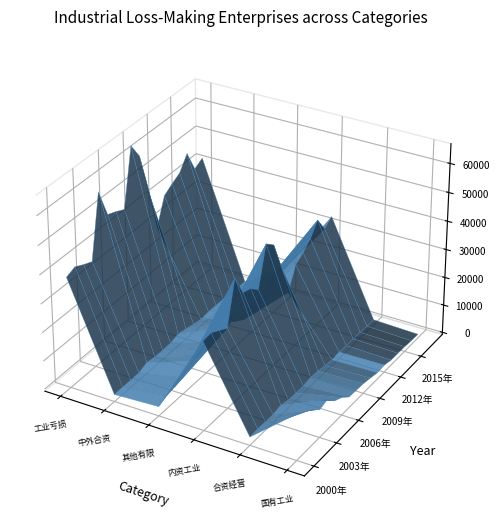

Reading right to left, transcribe all the data shown in this chart.

工业亏损企业单位数: 2017年=42494	2016年=40720	2015年=48248	2014年=43452	2013年=41711	2012年=39664	2011年=30456	2010年=45379	2009年=59868	2008年=65393	2007年=45648	2006年=47135	2005年=48305	2004年=58203	2003年=36520	2002年=37782	2001年=39346	2000年=38042
中外合资经营工业亏损企业单位数: 2017年=1380	2016年=1436	2015年=1875	2014年=1858	2013年=1948	2012年=1951	2011年=1613	2010年=2199	2009年=2908	2008年=3484	2007年=2631	2006年=2453	2005年=2548	2004年=3038	2003年=1833	2002年=1800	2001年=1812	2000年=1768
其他有限责任公司工业亏损企业单位数: 2017年=11616	2016年=11681	2015年=13388	2014年=11518	2013年=10163	2012年=8712	2011年=6254	2010年=8160	2009年=10156	2008年=10616	2007年=7903	2006年=8075	2005年=7864	2004年=8423	2003年=4937	2002年=4369	2001年=3821	2000年=2544
内资工业亏损企业单位数: 2017年=34082	2016年=31959	2015年=37273	2014年=32866	2013年=30238	2012年=28143	2011年=20712	2010年=32167	2009年=42003	2008年=44640	2007年=31125	2006年=33907	2005年=34826	2004年=42210	2003年=27386	2002年=29084	2001年=30677	2000年=30407
合资经营(港或澳、台资)工业亏损企业单位数: 2017年=1119	2016年=1172	2015年=1379	2014年=1388	2013年=1454	2012年=1516	2011年=1211	2010年=1646	2009年=2189	2008年=2467	2007年=2005	2006年=1973	2005年=2123	2004年=2762	2003年=2085	2002年=2159	2001年=2318	2000年=2172
国有工业亏损企业单位数: 2017年=565	2016年=645	2015年=919	2014年=1018	2013年=1045	2012年=1729	2011年=1488	2010年=2131	2009年=2655	2008年=2871	2007年=3055	2006年=5470	2005年=6897	2004年=9977	2003年=9108	2002年=11599	2001年=13470	2000年=15425